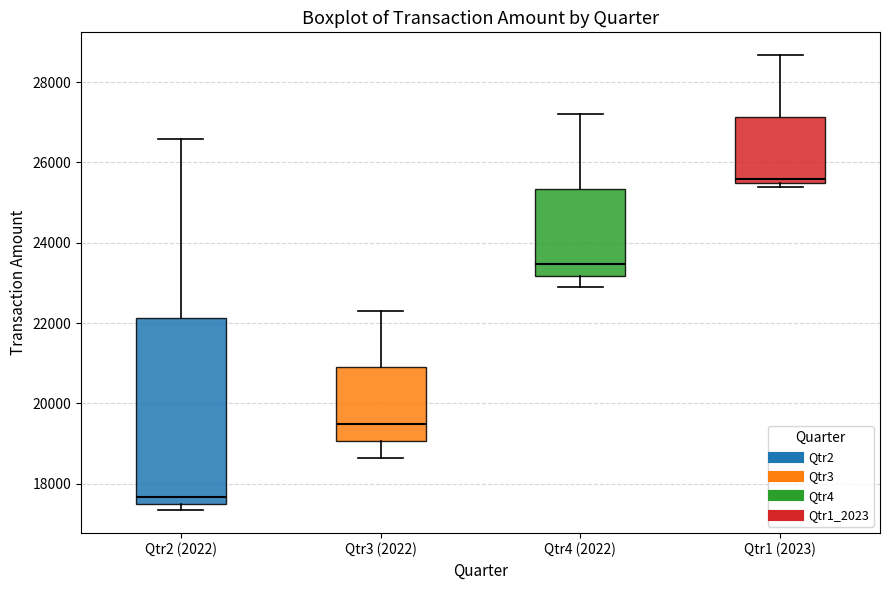

Reading left to right, read every box against the y-axis: the position of its median line, the range the box covers, and the ends of its whiskers. The values are not printed on the chart, so give them approximately, as read against the axis.

Qtr2 (2022): median 17600 (just above the box's lower edge), box 17600 to 22200, whiskers 17400 to 26600
Qtr3 (2022): median 19400, box 19000 to 20800, whiskers 18600 to 22400
Qtr4 (2022): median 23400, box 23200 to 25400, whiskers 23000 to 27200
Qtr1 (2023): median 25600, box 25400 to 27200, whiskers 25400 (just below the box's lower edge) to 28600